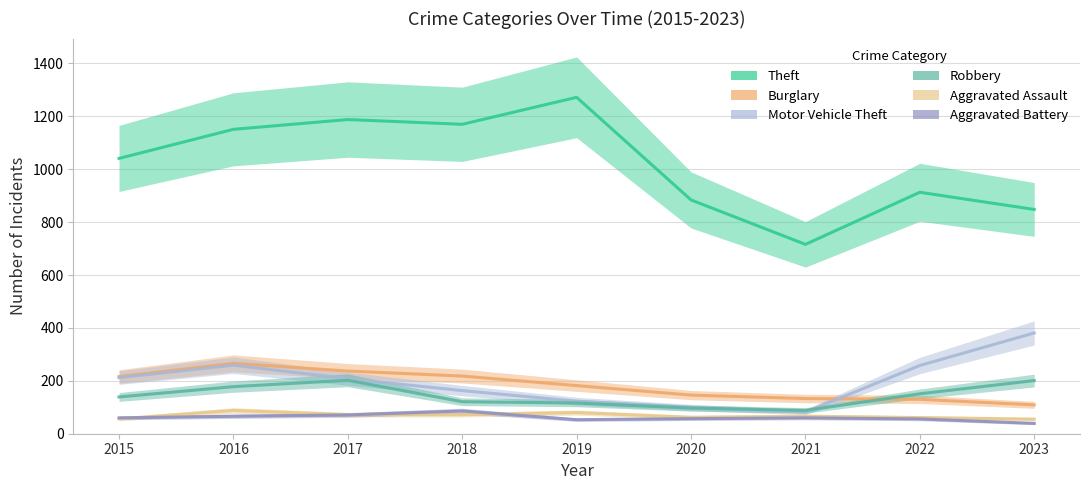

True or false: Theft has a value of 1151 at 2016.

True